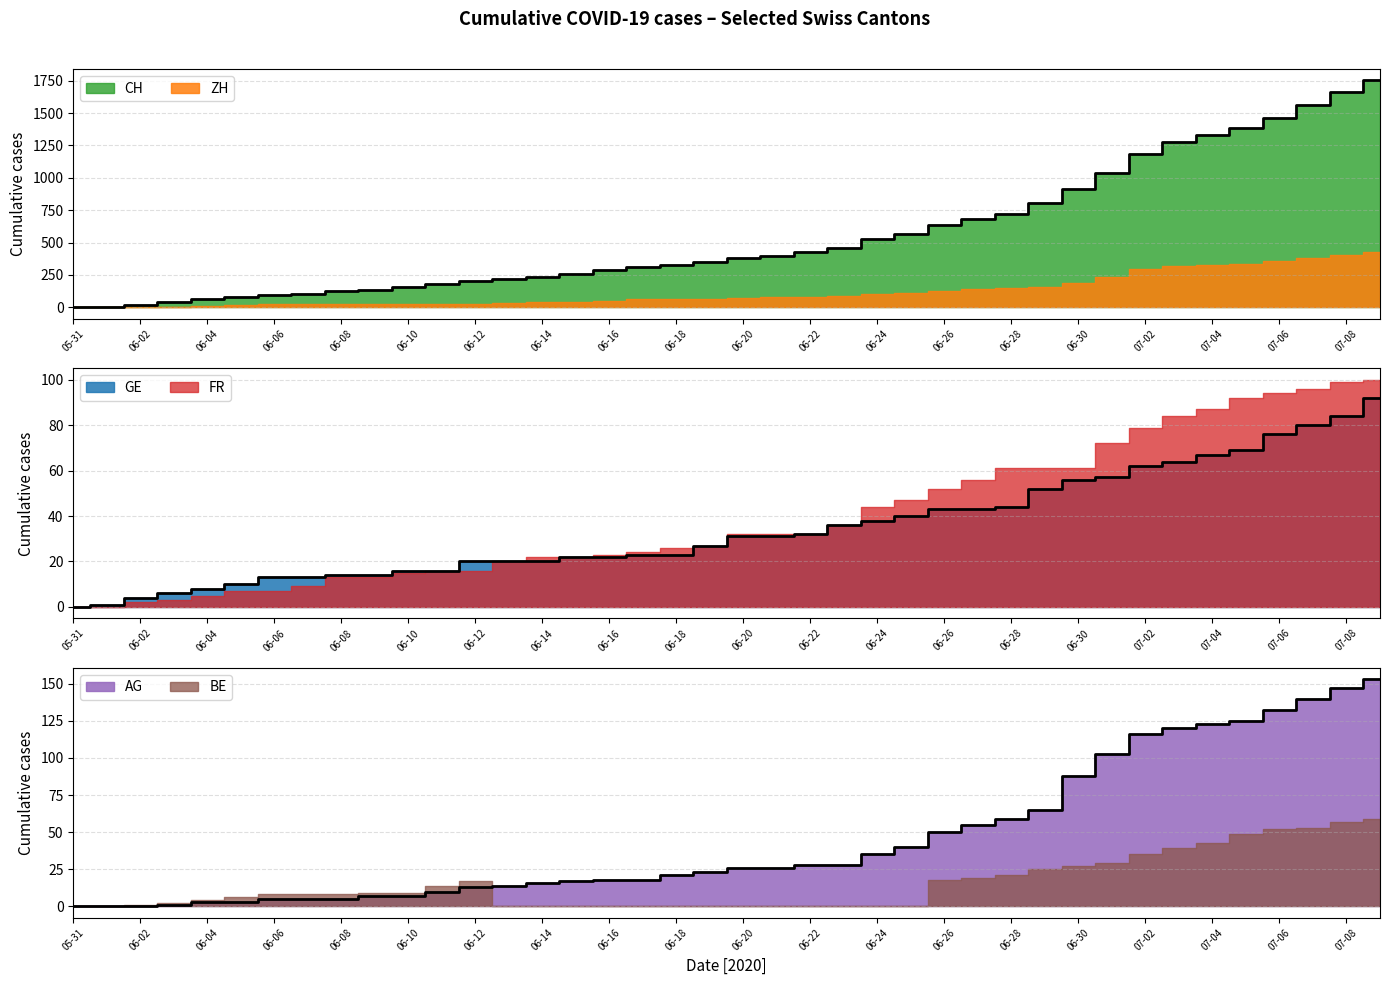

What is the maximum value shown in the chart?

1752